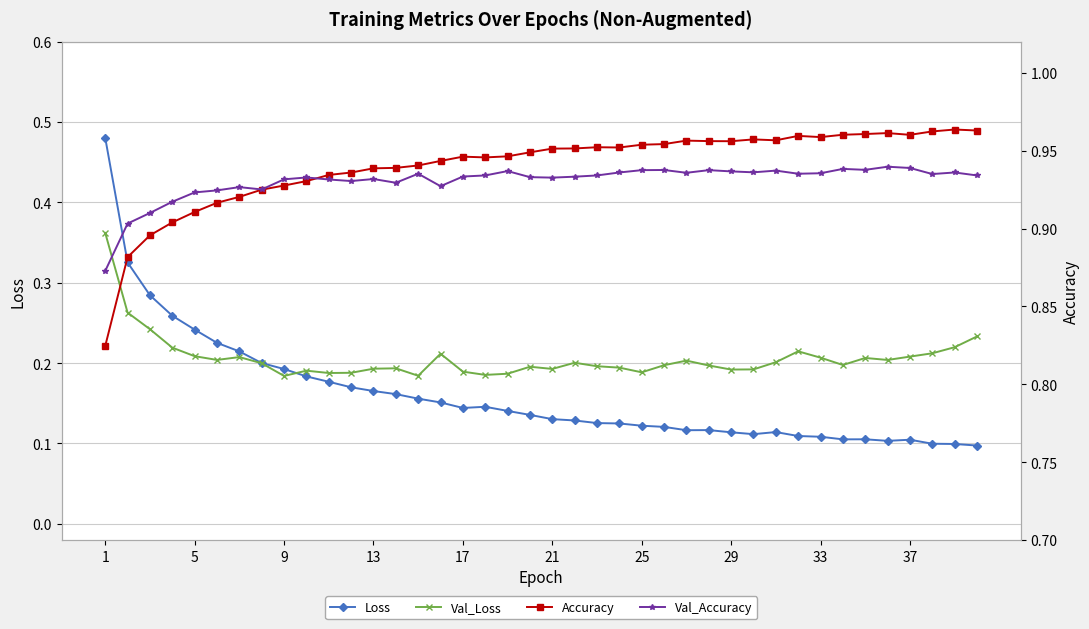

Where is Accuracy nearest to the value 0?

1